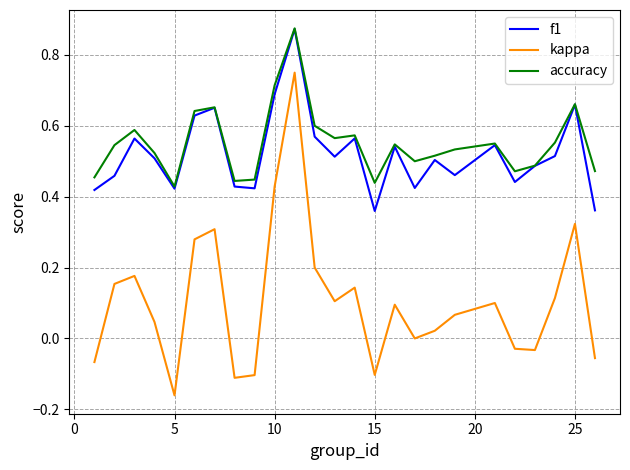

Which series has the widest spread of values?

kappa